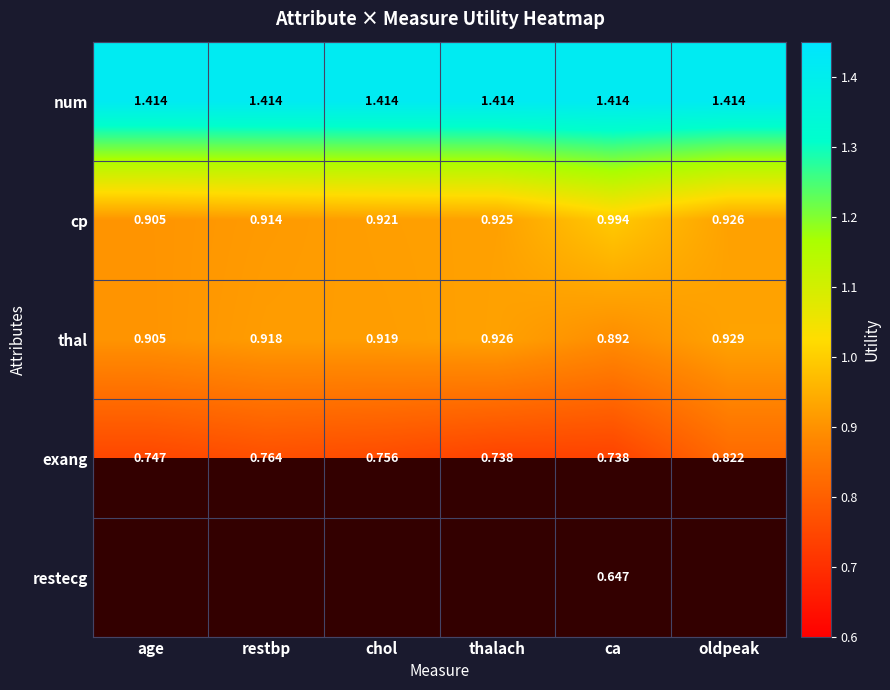

List the labels in order of cp value, smallest first.

age, restbp, chol, thalach, oldpeak, ca